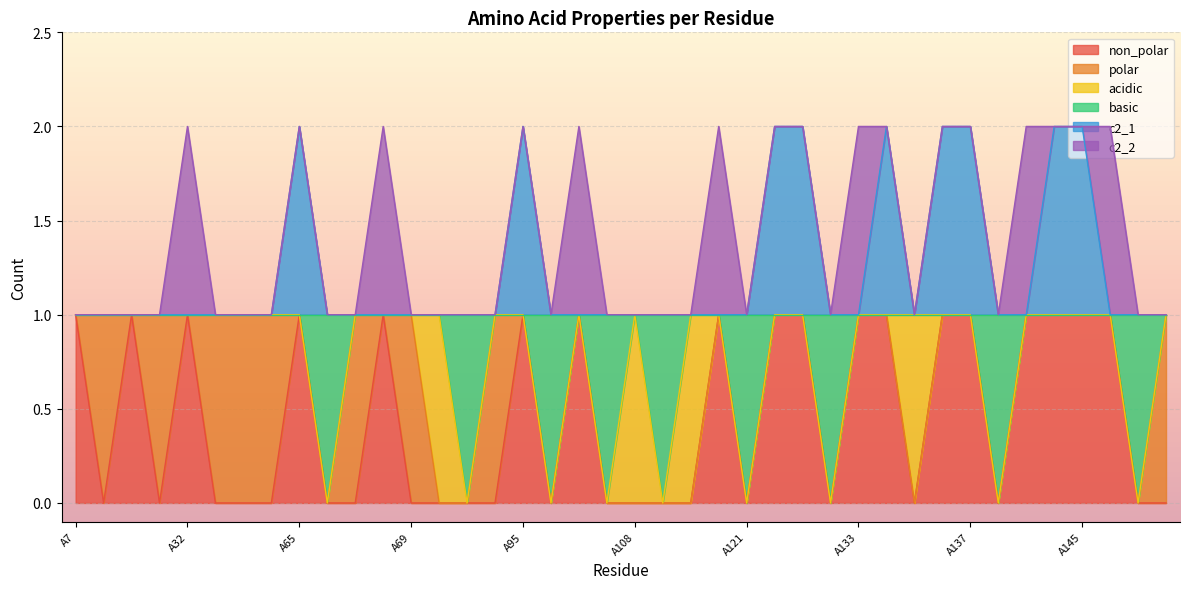

Count the c2_1 values in the range 1 to 2.

40